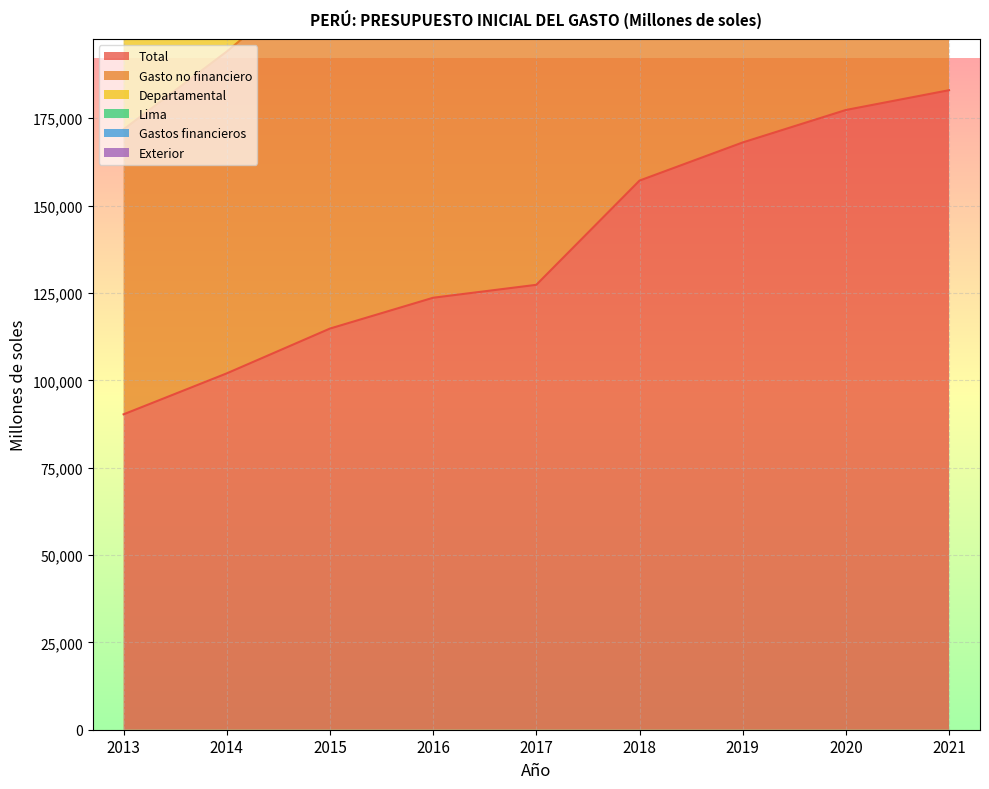

What is the spread (max minus min) of values at 2014?

183781.0